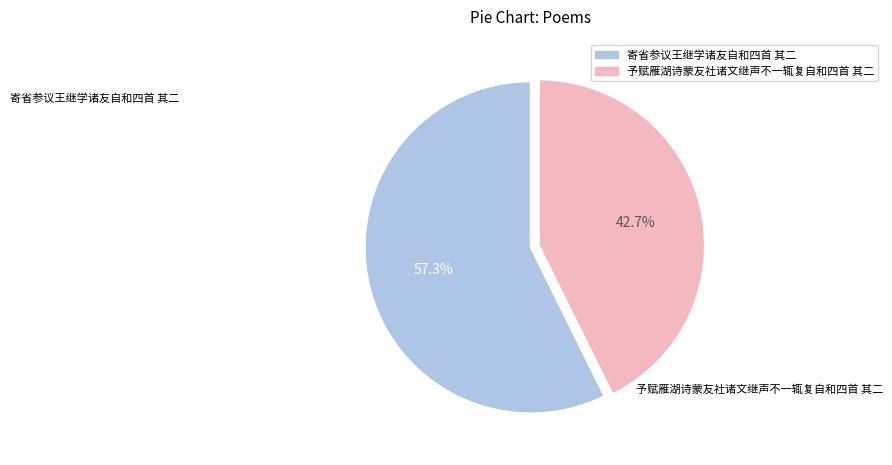

What is the total percentage of 寄省参议王继学诸友自和四首 其二 and 予赋雁湖诗蒙友社诸文继声不一辄复自和四首 其二?

100.0%